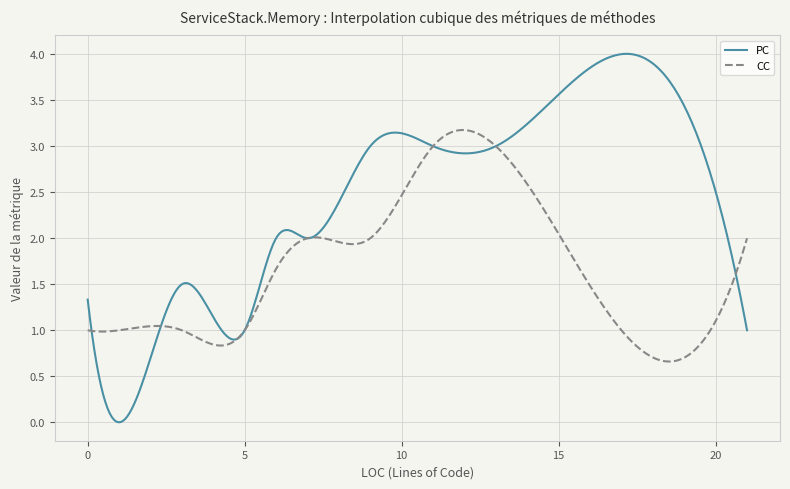

Which series has the largest total across all categories?

PC